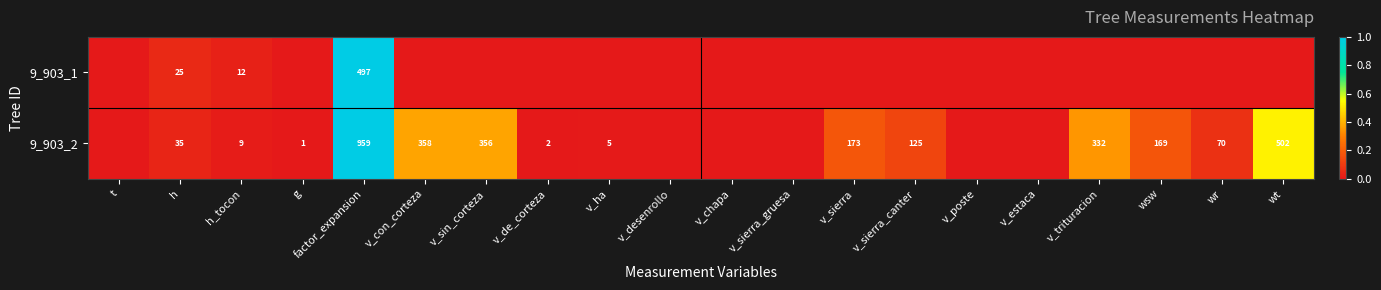

What is the difference between the 9_903_2 values at v_trituracion and wsw?

163